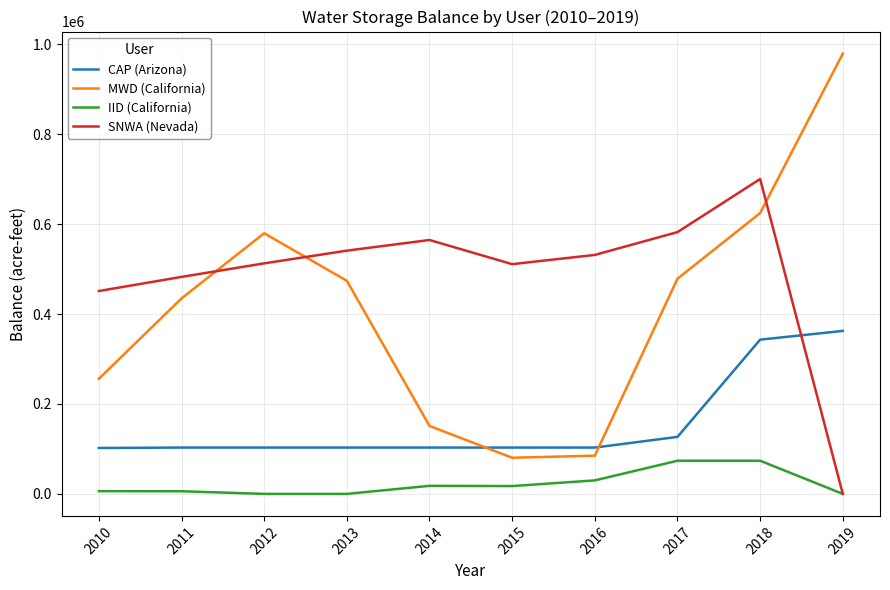

At which label does MWD (California) reach its peak?

2019